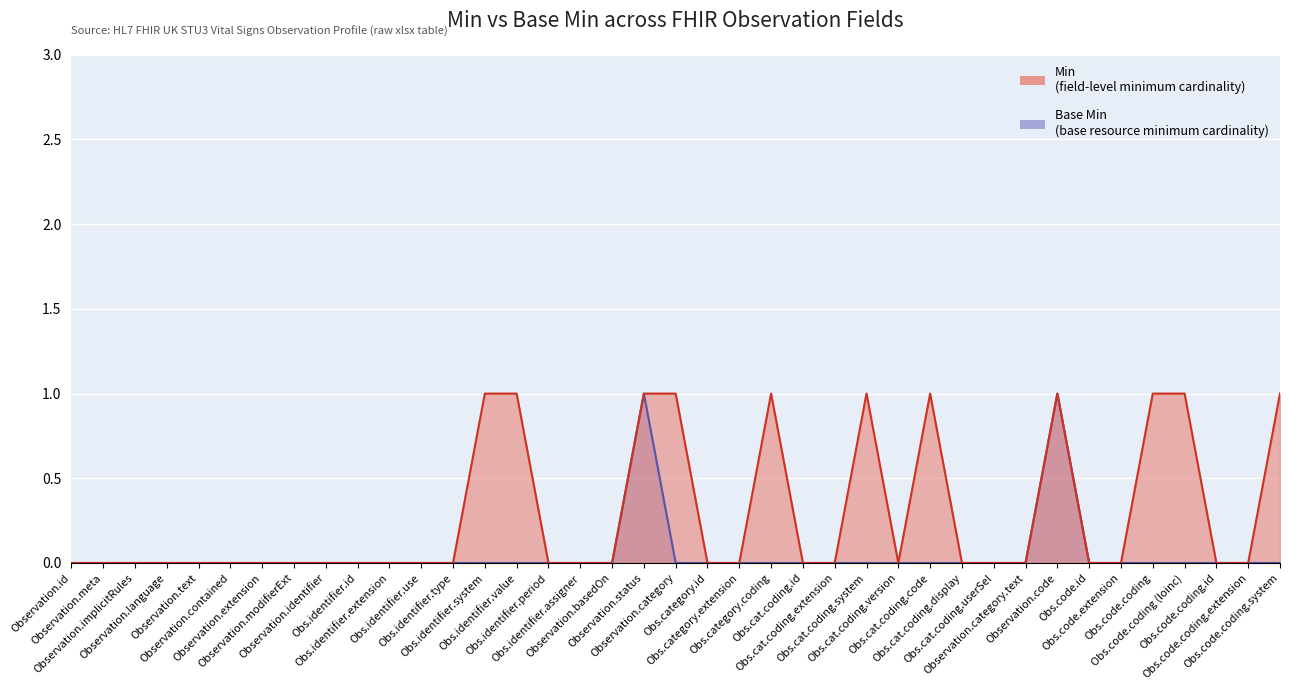

True or false: Min has a value of 0 at 0.

False